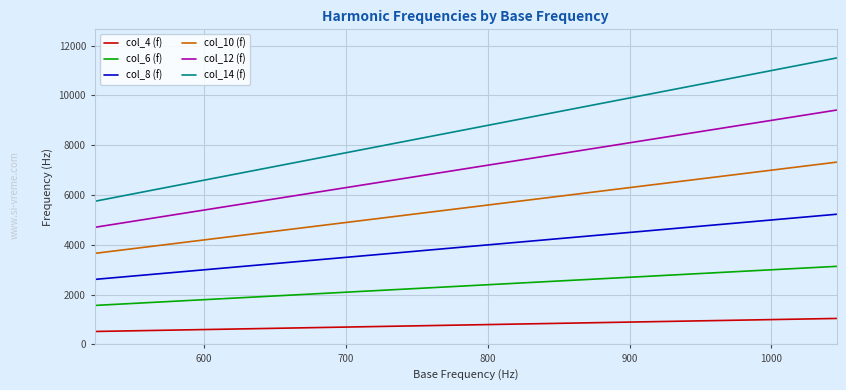

Which series has the largest total across all categories?

col_14 (f)